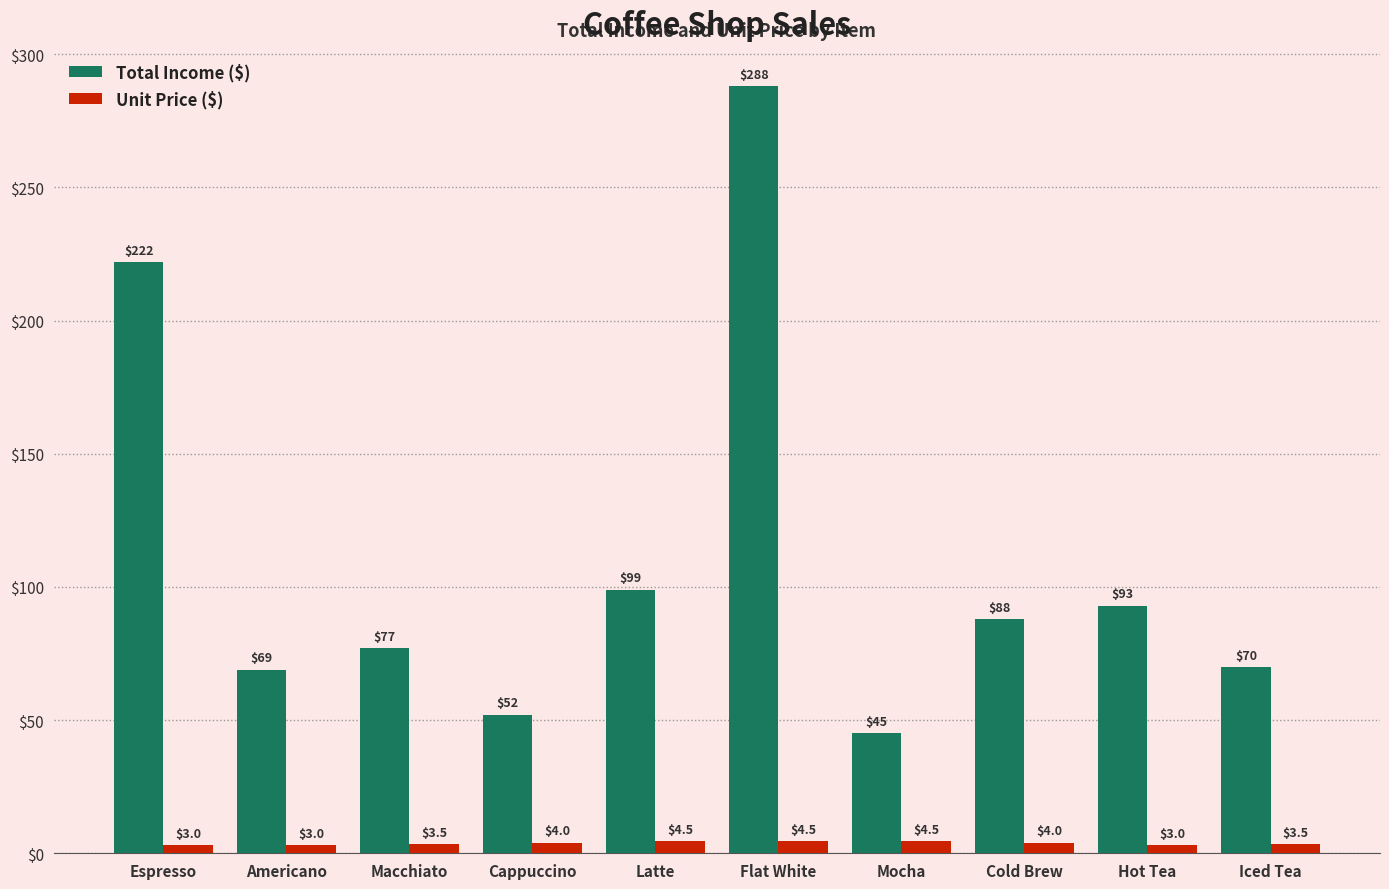

What is the average value of the Total Income ($) series?

110.3